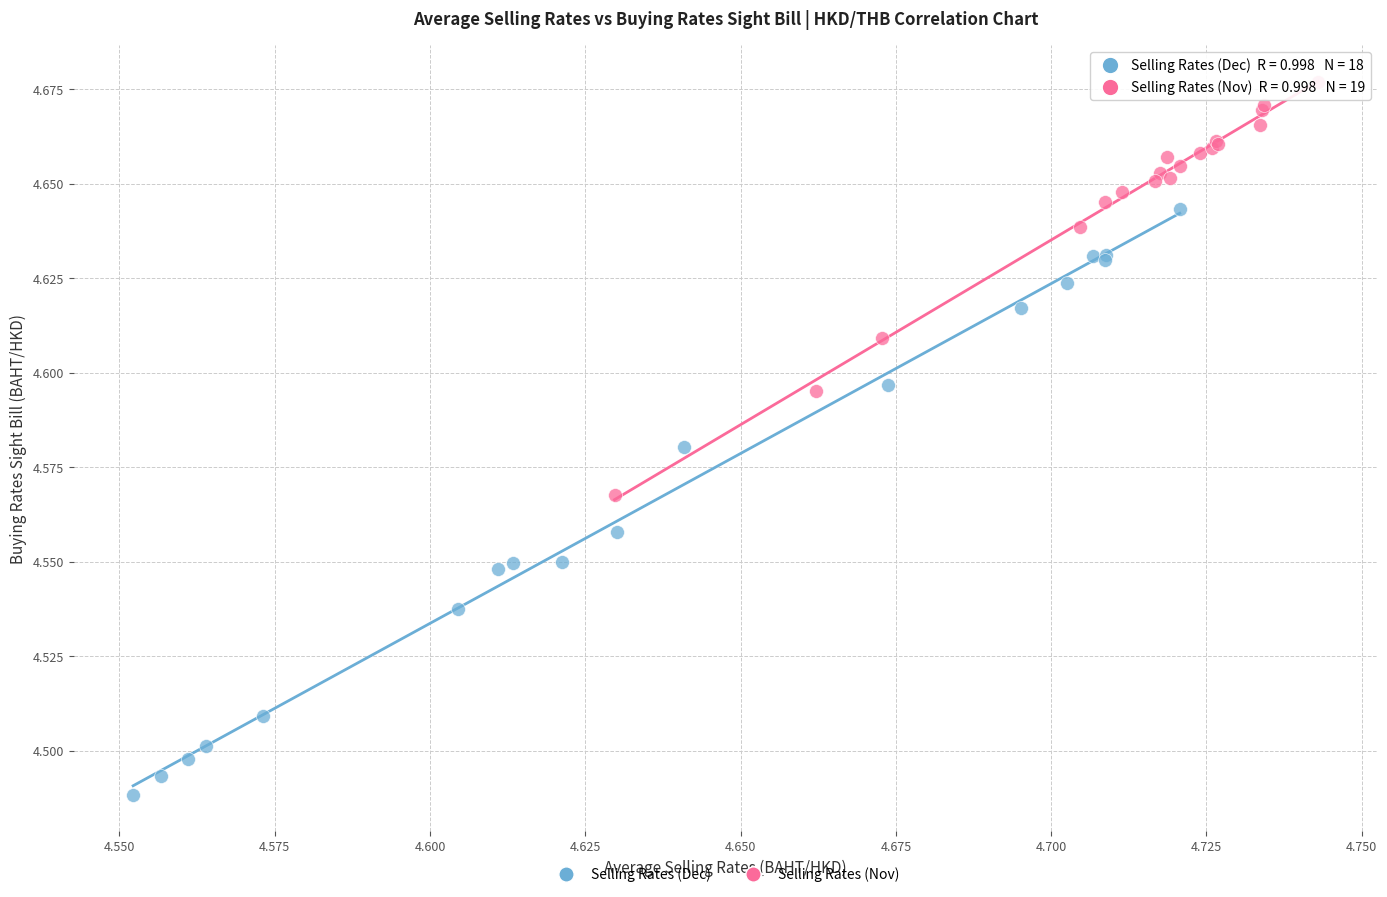

Which series has the largest Y range (max minus min)?

Selling Rates (Dec)